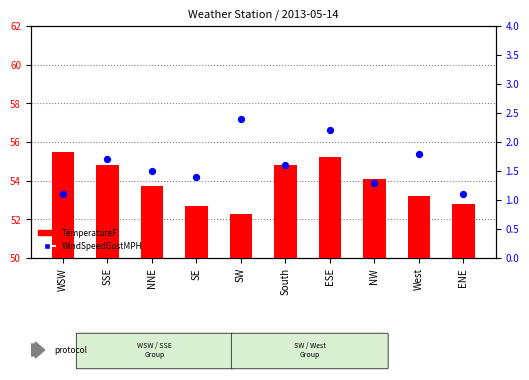

Which series has the widest spread of Y values?

TemperatureF